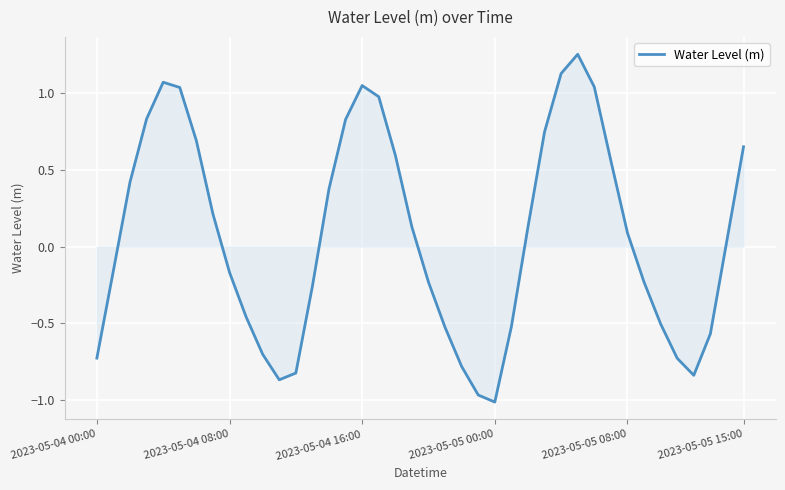

Is it true that the value at 2023-05-04 00:00 is -1.1?

False